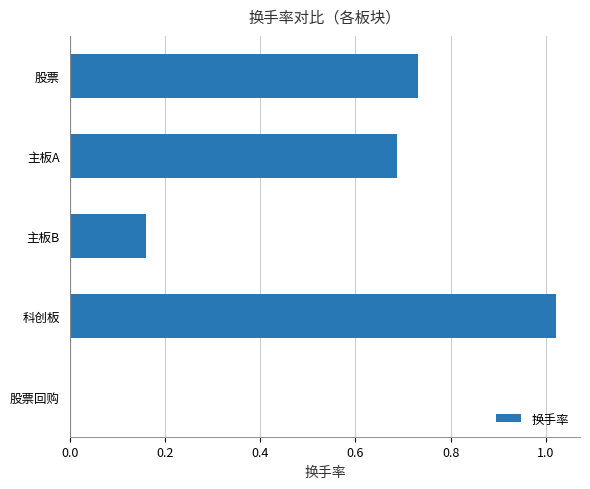

How many values exceed 0?

4